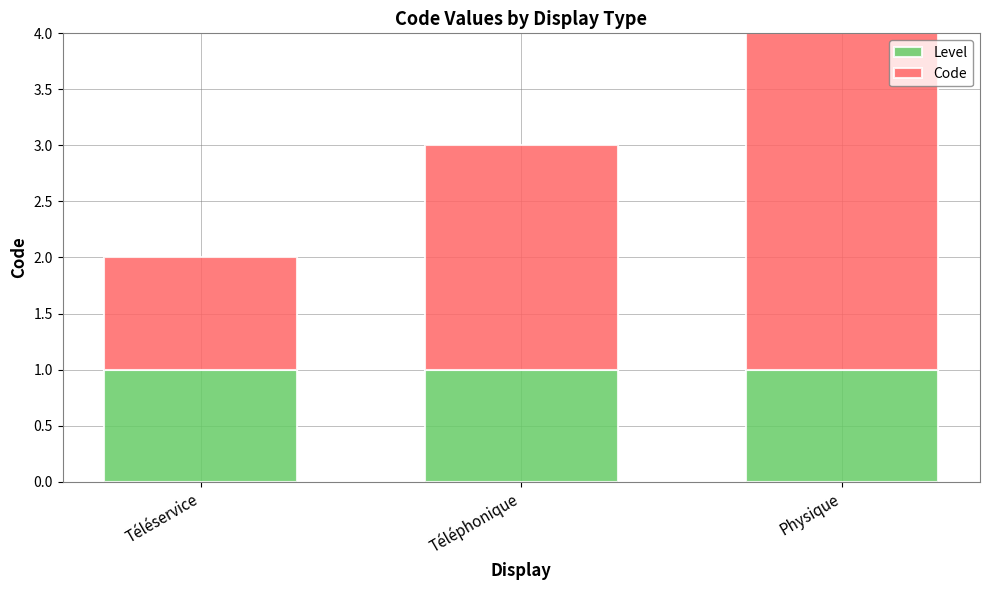

At which category is the sum across all series the highest?

Physique